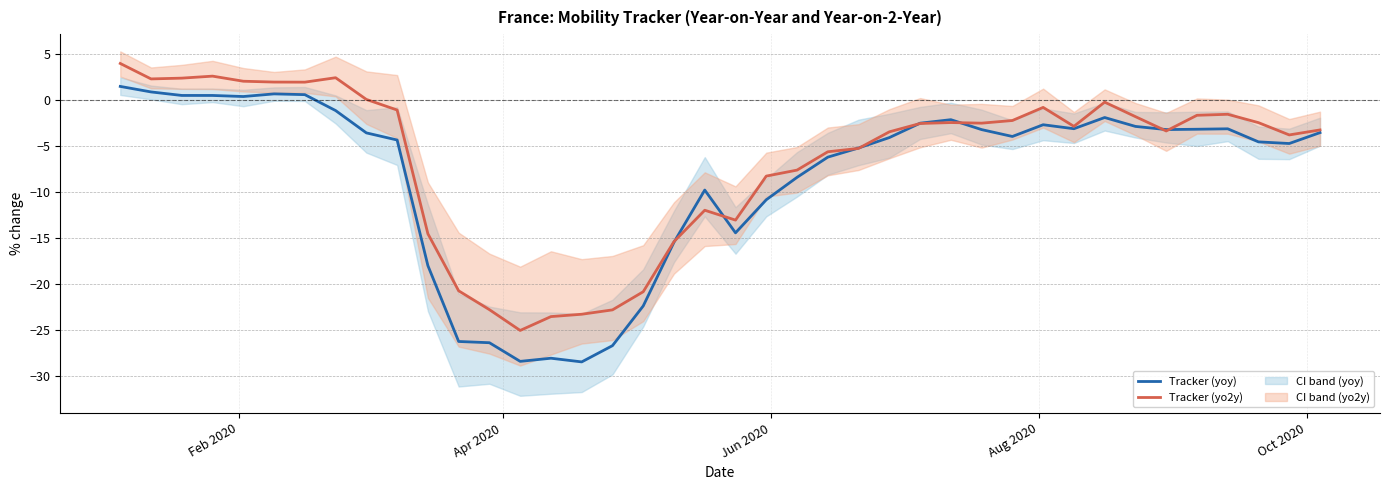

What is the lowest value of the Tracker (yo2y) series?

-25.0